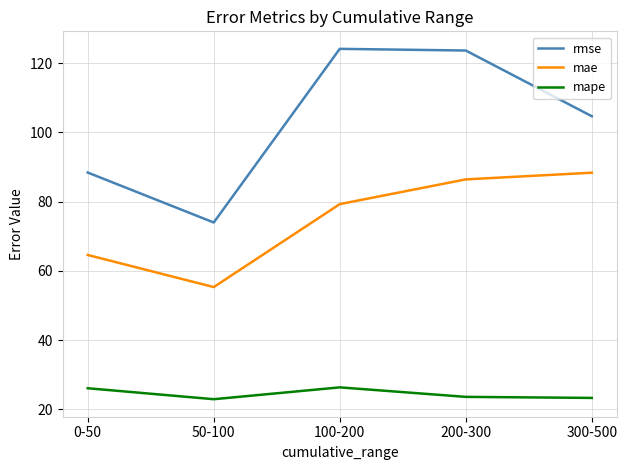

Rank the series by their maximum value, from highest to lowest.

rmse, mae, mape